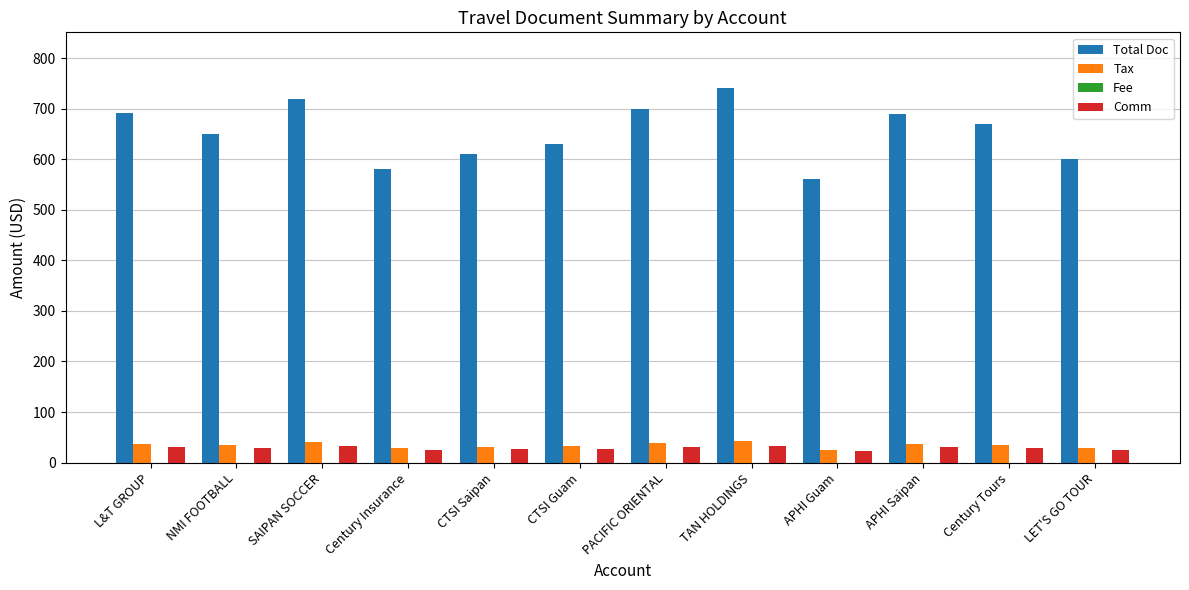

Which series has the largest total across all categories?

Total Doc